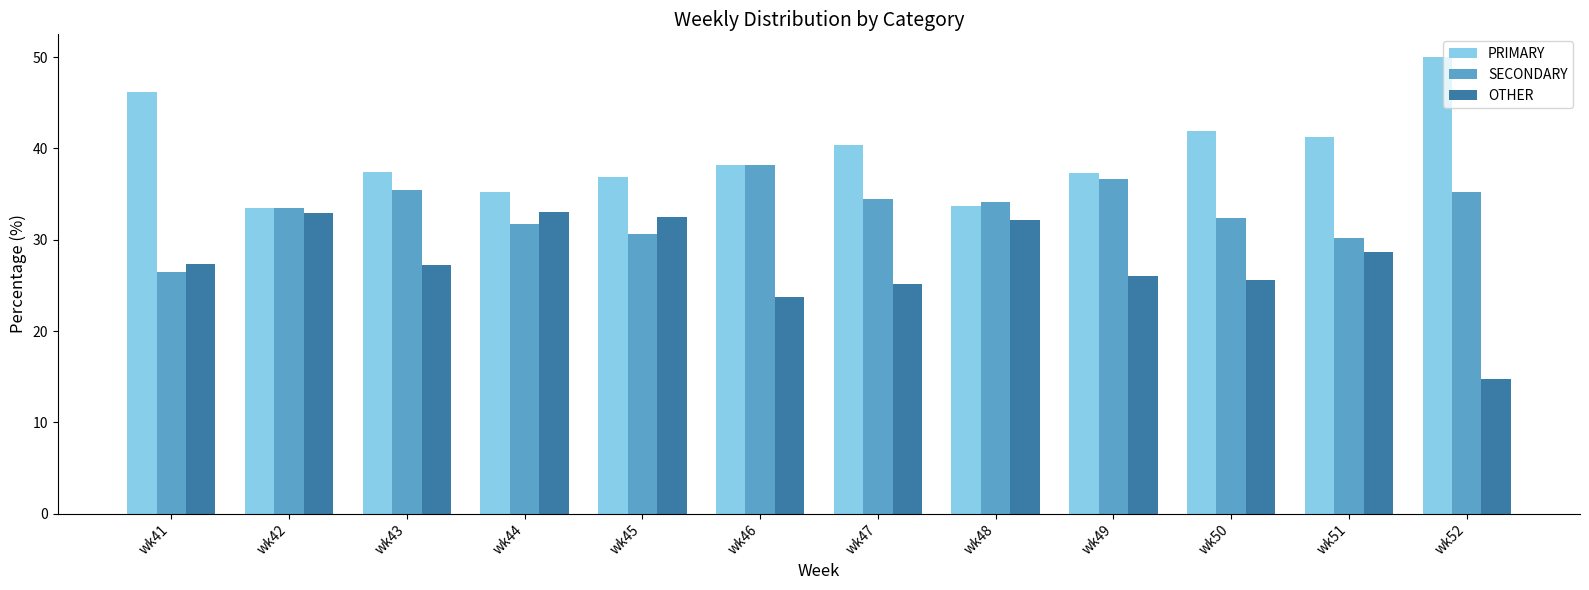

What value does the PRIMARY series have at wk48?

33.7